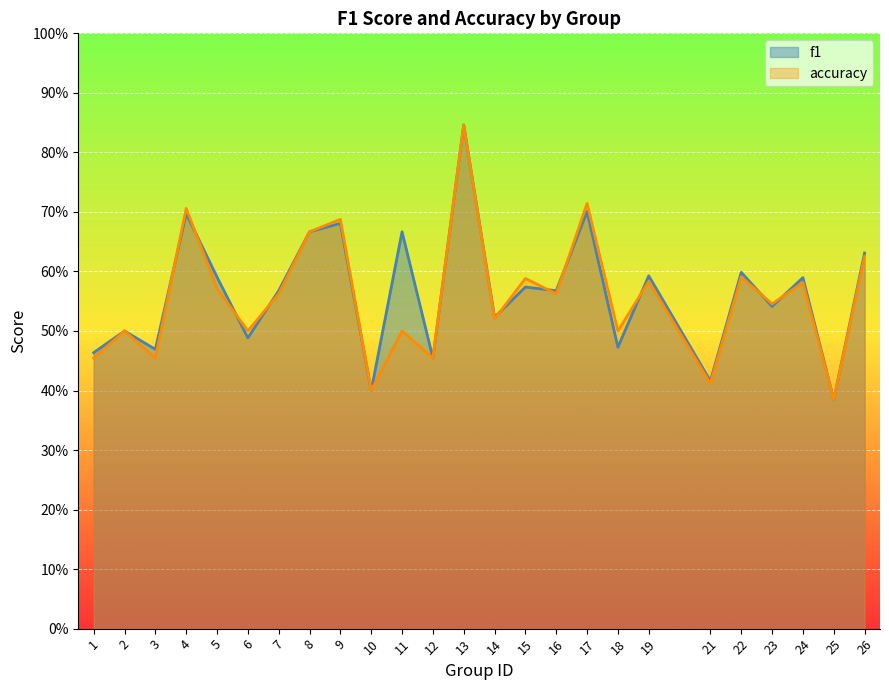

Reading left to right, what are all the values shown in this chart?

f1: 0.5	0.5	0.5	0.7	0.6	0.5	0.6	0.7	0.7	0.4	0.7	0.5	0.8	0.5	0.6	0.6	0.7	0.5	0.6	0.4	0.6	0.5	0.6	0.4	0.6
accuracy: 0.5	0.5	0.5	0.7	0.6	0.5	0.6	0.7	0.7	0.4	0.5	0.5	0.8	0.5	0.6	0.6	0.7	0.5	0.6	0.4	0.6	0.5	0.6	0.4	0.6